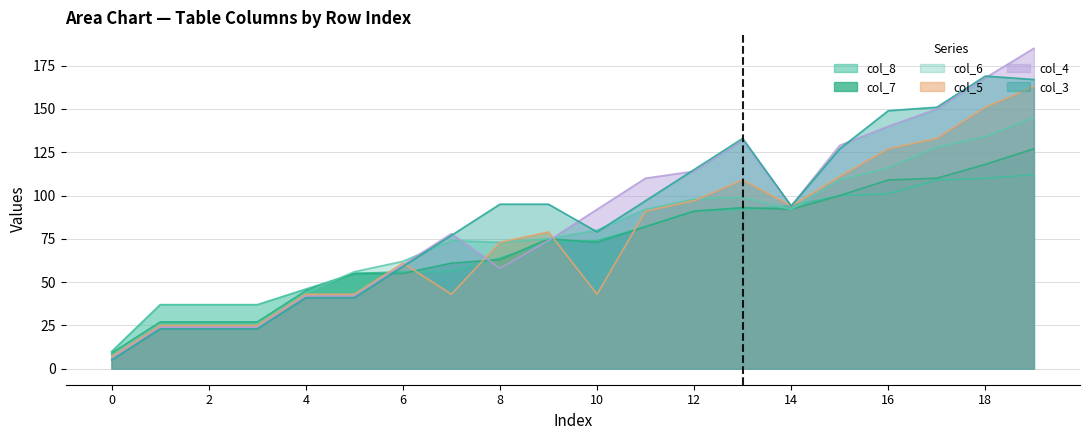

Reading right to left, extract all data points from this chart.

col_8: 112	110	109	101	100	94	92	91	82	74	73	64	56	56	55	46	37	37	37	10
col_7: 127	118	110	109	100	92	93	91	82	73	75	63	61	55	55	45	27	27	27	9
col_6: 145	134	128	116	109	92	99	98	92	80	75	73	74	62	56	44	26	26	26	8
col_5: 163	151	133	127	111	94	109	97	91	43	79	73	43	61	43	43	25	25	25	7
col_4: 185	168	150	140	129	94	132	114	110	92	74	58	78	60	42	42	24	24	24	6
col_3: 167	169	151	149	127	94	133	115	97	79	95	95	77	59	41	41	23	23	23	5